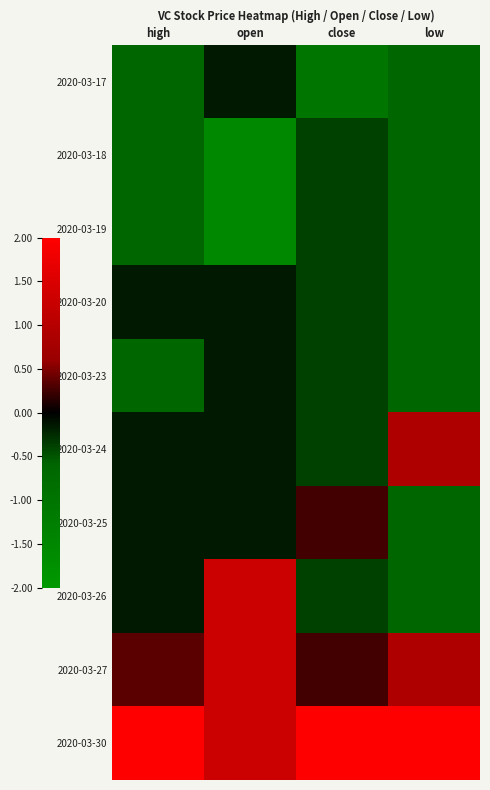

Rank the series by their maximum value, from lowest to highest.

2020-03-18, 2020-03-19, 2020-03-17, 2020-03-20, 2020-03-23, 2020-03-25, 2020-03-24, 2020-03-26, 2020-03-27, 2020-03-30